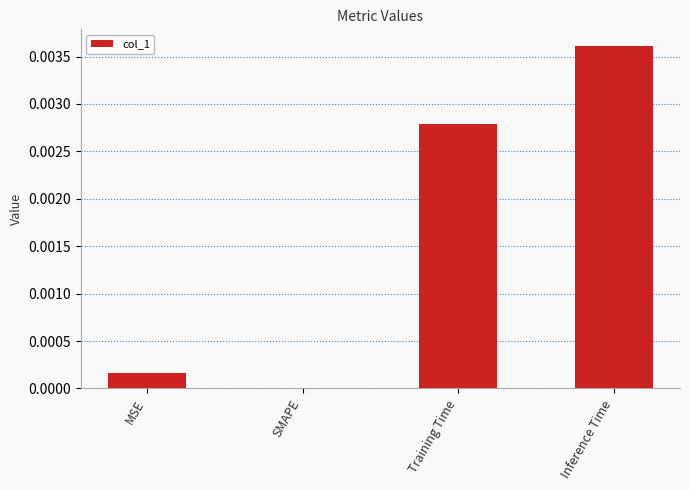

The chart shows a value of 0.0 at Inference Time. True or false?

True